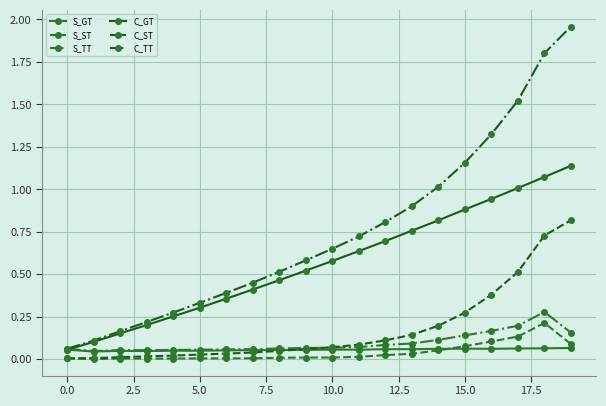

True or false: S_ST and C_TT intersect in this chart.

False